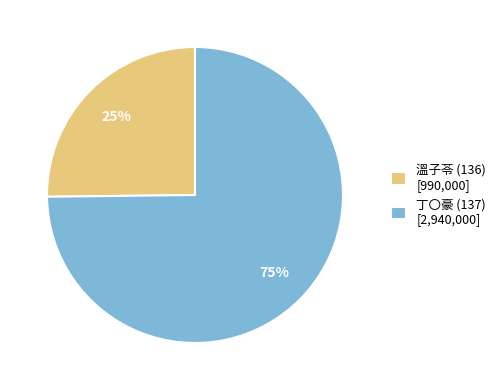

What is the ratio of the value at 溫子苓 (136) to the value at 丁〇豪 (137)?

0.3